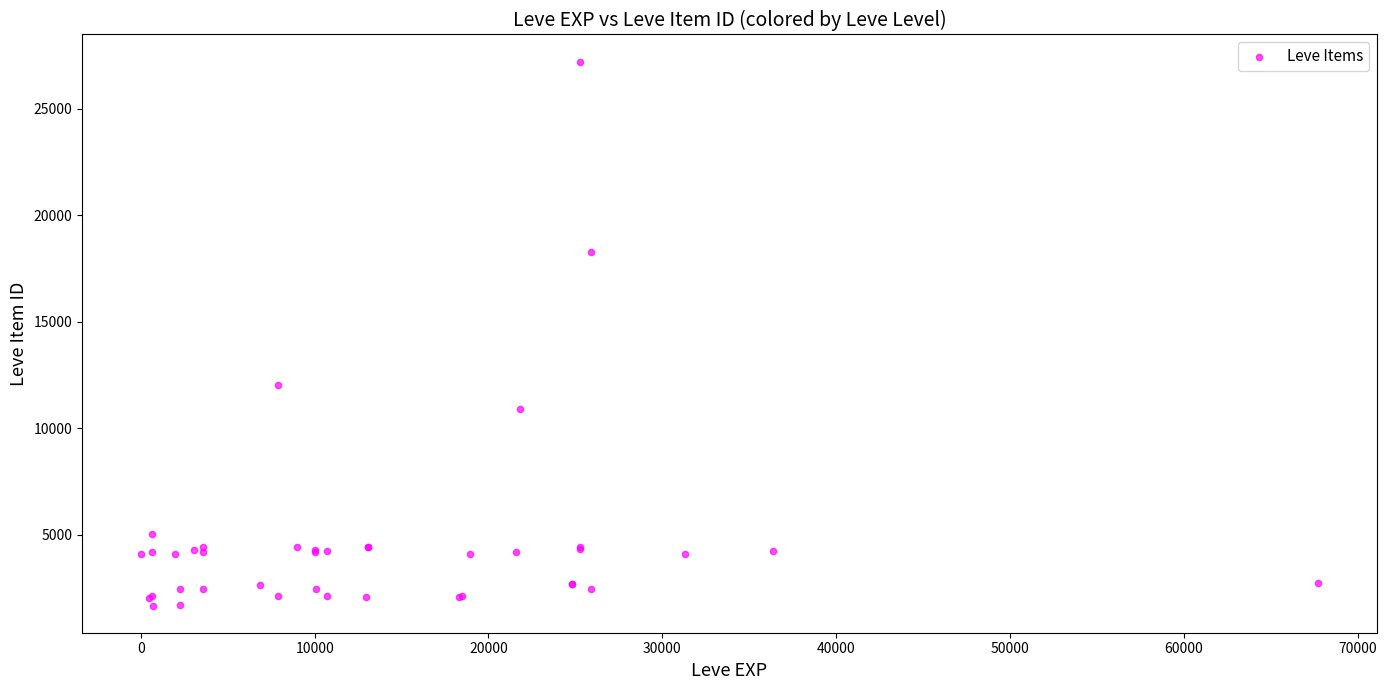

What Y value in the scatter plot is closest to 14448?

12018